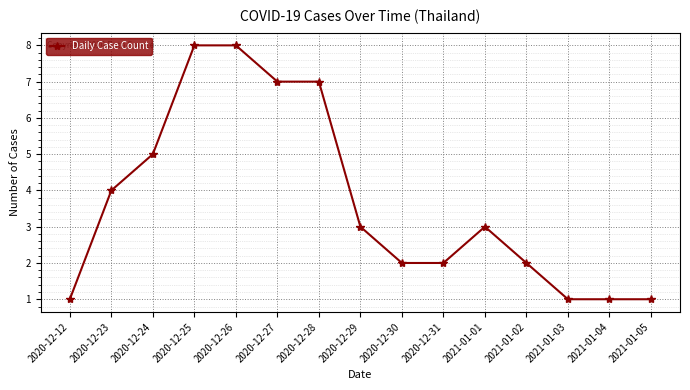

How many data points are less than 3?

7